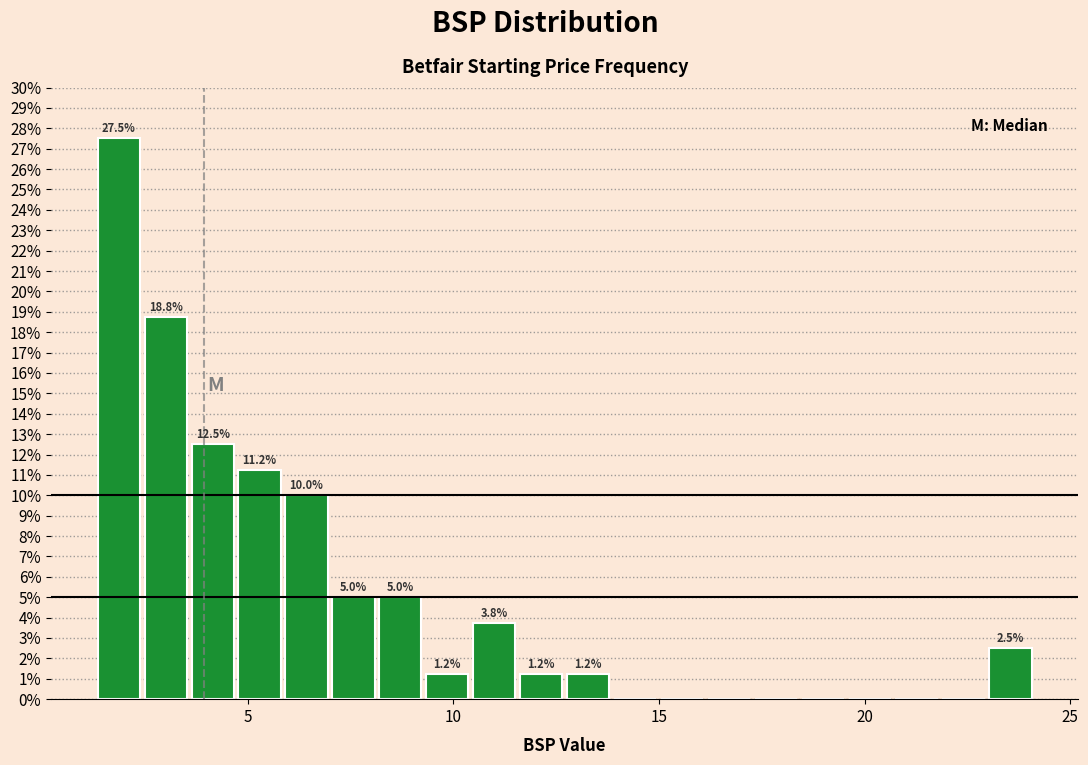

Around what value on the x-axis is the tallest bar? Give the approximate position of its centre, as read against the axis.

2.0